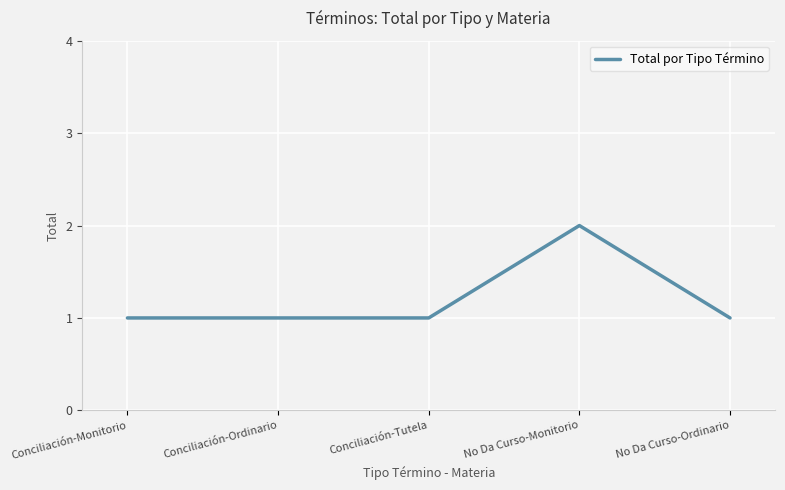

At which category does the chart reach its peak across all series?

No Da Curso-Monitorio